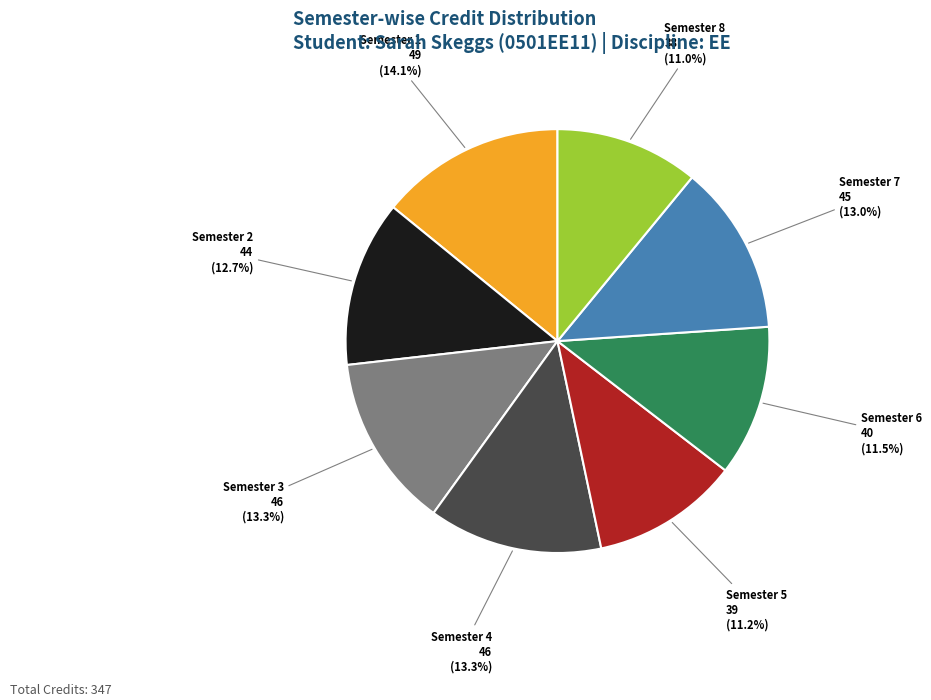

Is the sum of Semester 3 and Semester 2 greater than half?

No